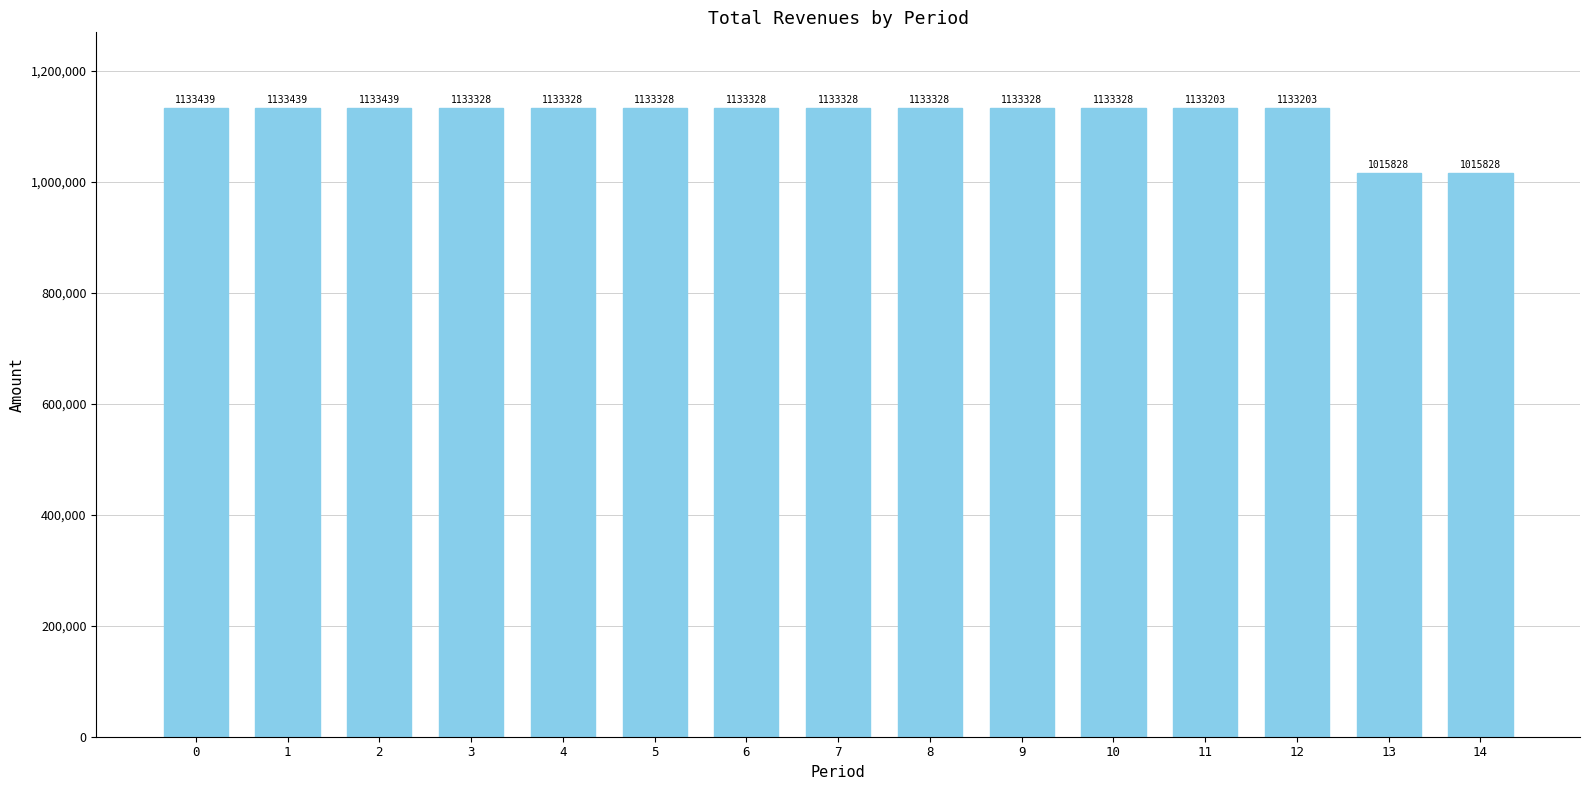

What is the difference between the maximum and minimum values?

117611.7